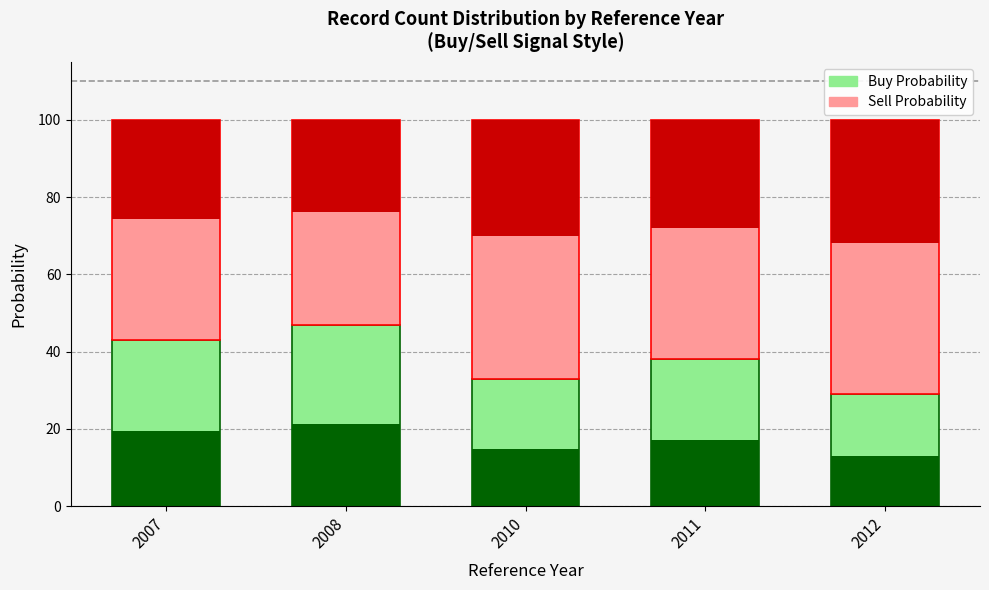

What are all the series names shown in the legend?

Buy Probability, Sell Probability